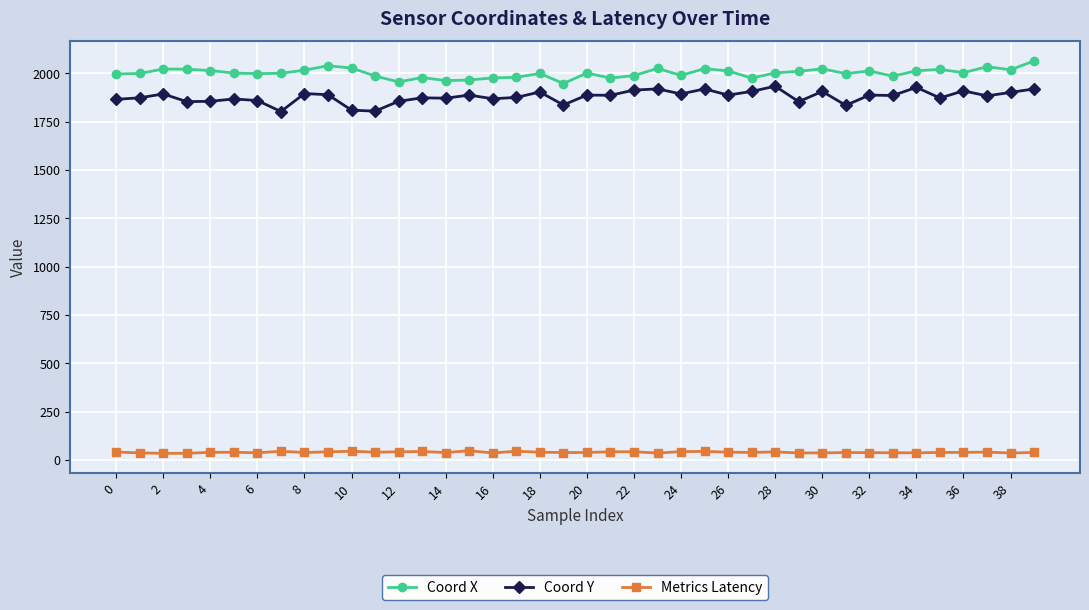

At how many categories does at least one series exceed 246?

40